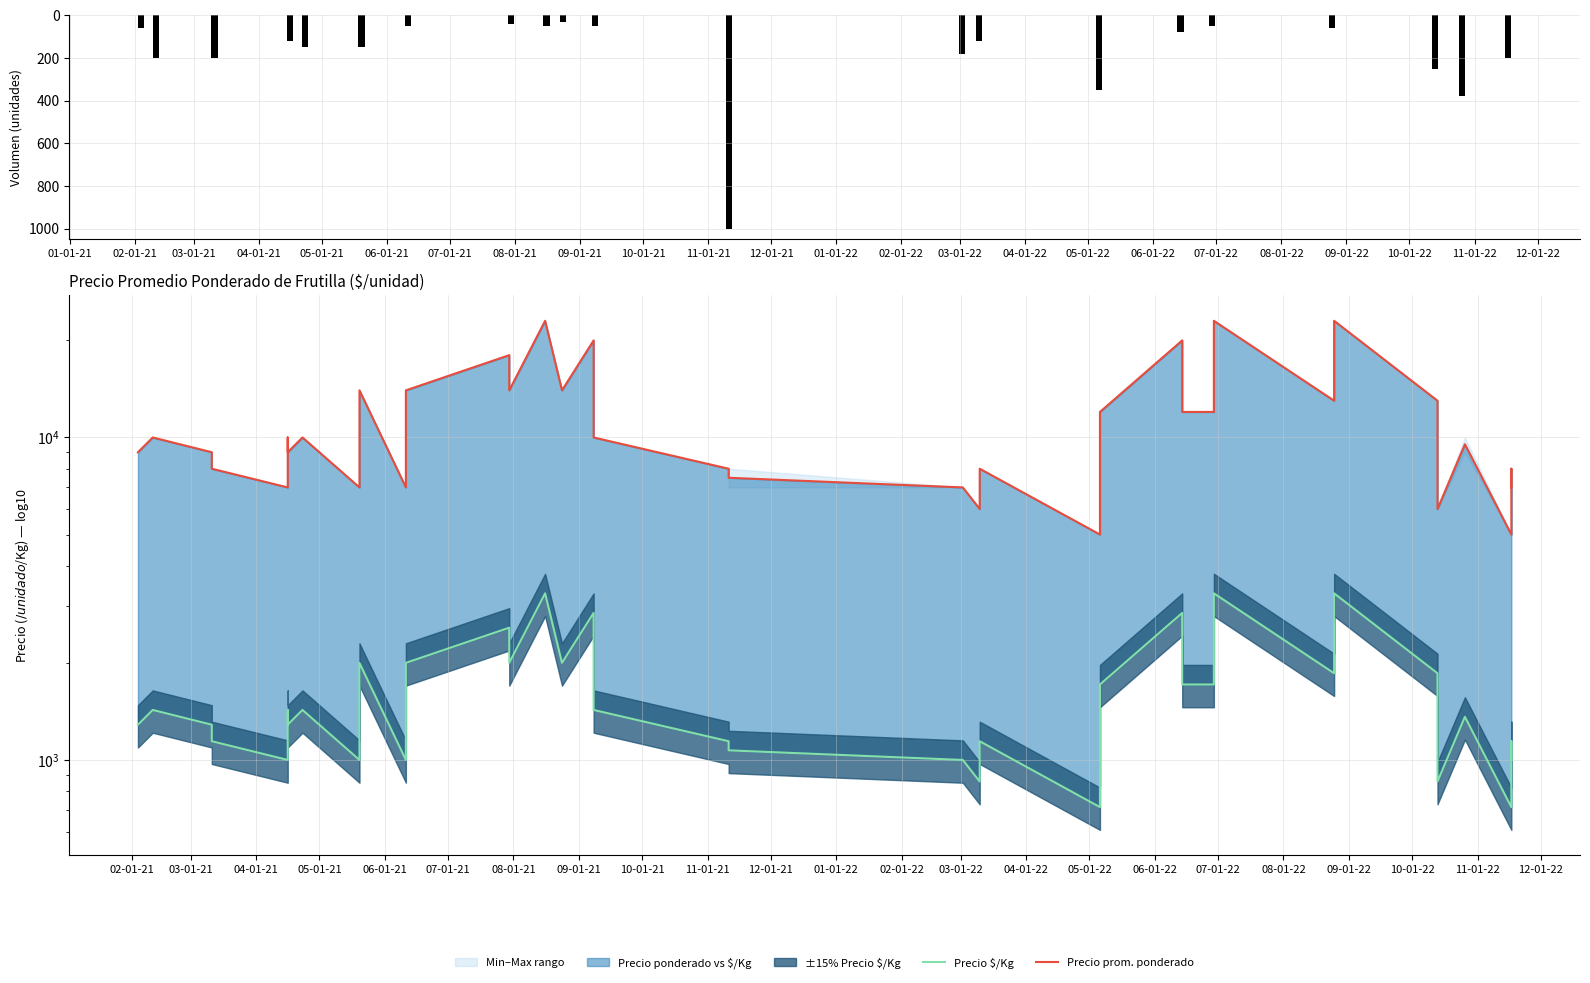

Reading right to left, transcribe all the data shown in this chart.

Volumen: 200	150	100	380	120	200	250	60	40	50	30	40	80	50	350	30	50	120	180	1000	100	30	50	30	50	30	40	50	40	150	60	150	120	100	60	30	200	50	200	60
Precio $/Kg: 1000	1143	714	1361	857	1429	1857	3286	1857	3286	1714	1714	2857	1714	1429	714	1143	857	1000	1071	1143	1429	2857	2000	3286	2000	2571	2000	1000	2000	1000	1429	1286	1429	1000	1143	1286	1286	1429	1286
Precio prom. ponderado: 7000	8000	5000	9526	6000	10000	13000	23000	13000	23000	12000	12000	20000	12000	10000	5000	8000	6000	7000	7500	8000	10000	20000	14000	23000	14000	18000	14000	7000	14000	7000	10000	9000	10000	7000	8000	9000	9000	10000	9000